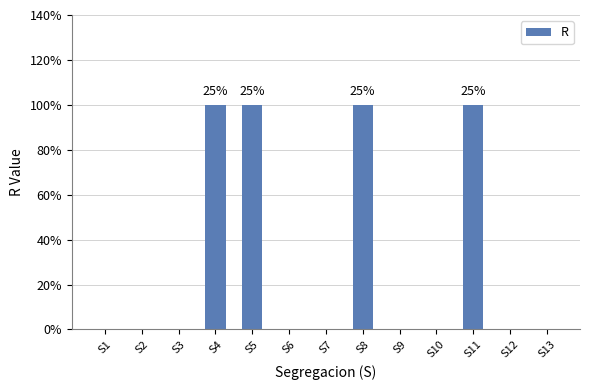

Are the bars horizontal?

No